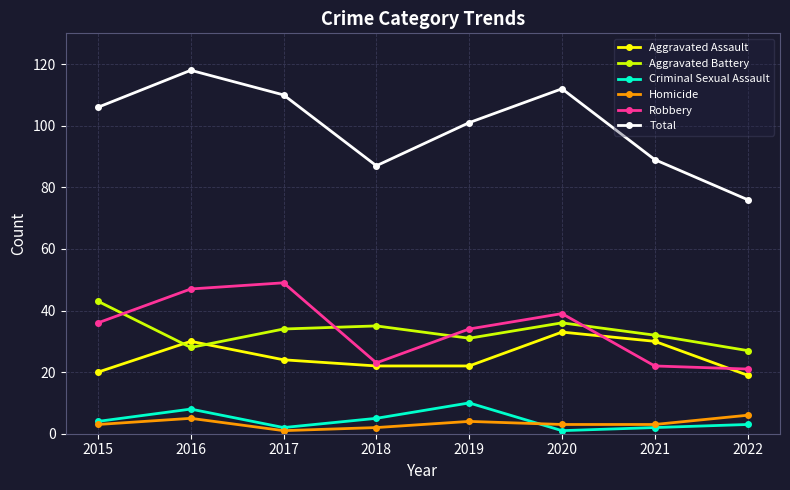

True or false: Total and Aggravated Battery cross at least once.

False